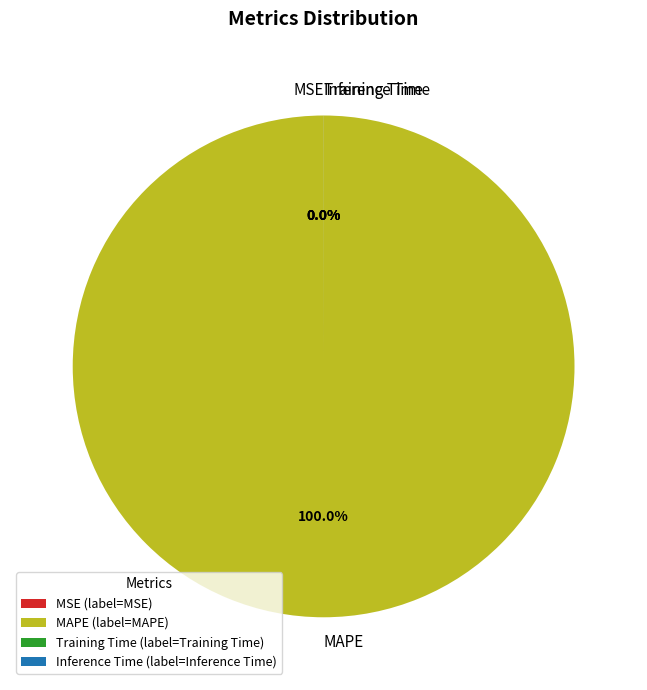

Is there any slice that represents more than half of the pie?

Yes